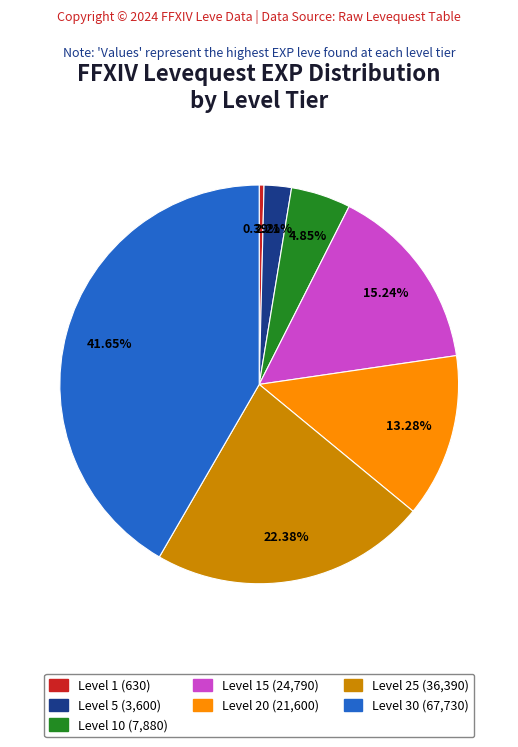

Is there a majority slice in this chart?

No